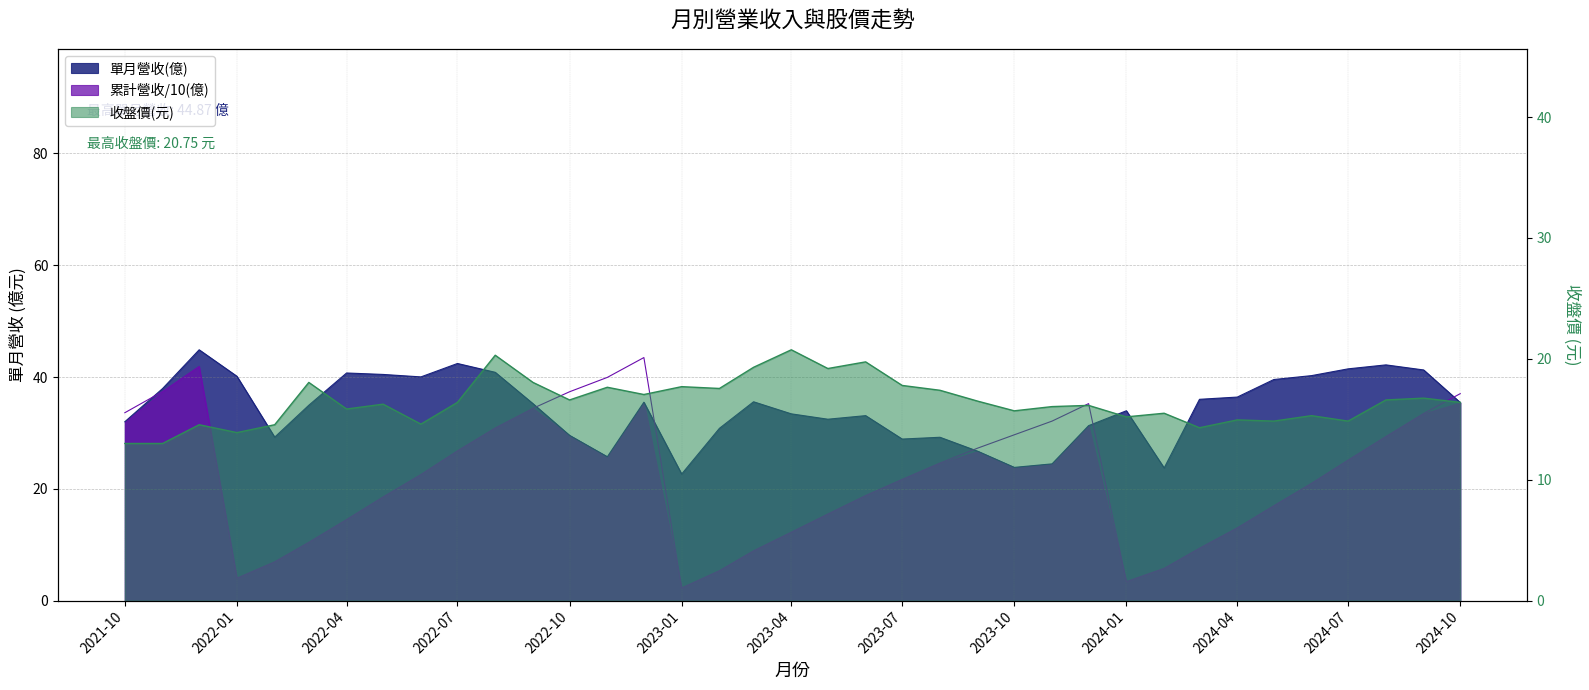

True or false: 單月營收(億) and 累計營收(億) intersect in this chart.

True